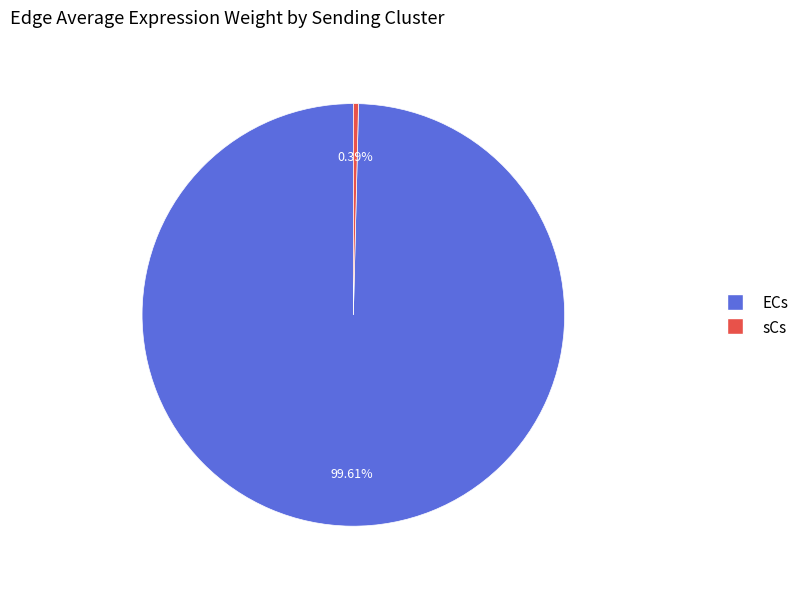

How many slices are in this pie chart?

2